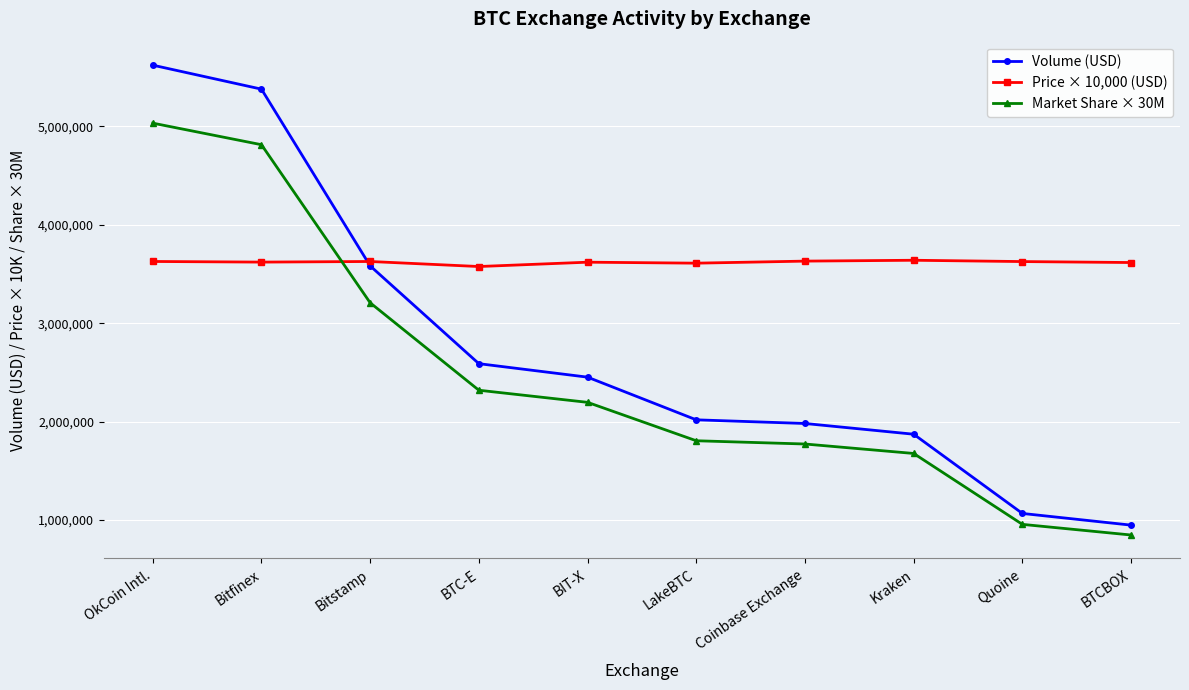

After their last crossing, which series has the higher values: Price × 10,000 (USD) or Market Share × 30M?

Price × 10,000 (USD)